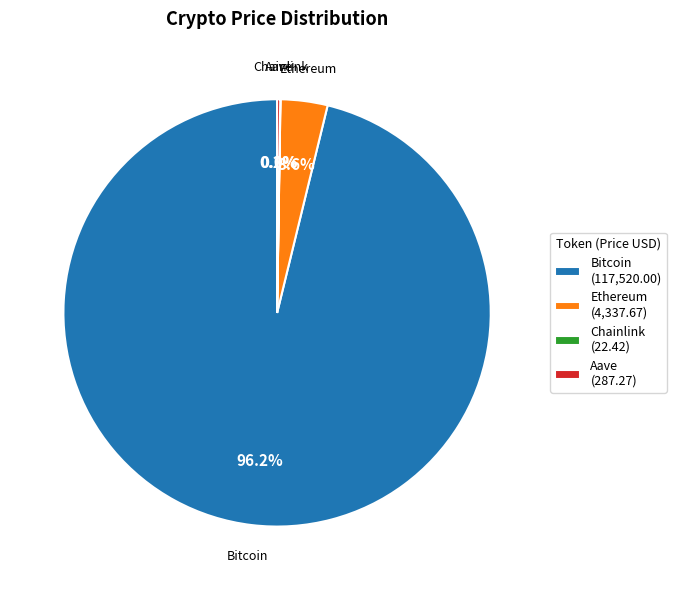

To the nearest percent, what percentage of the pie is Bitcoin?

96%